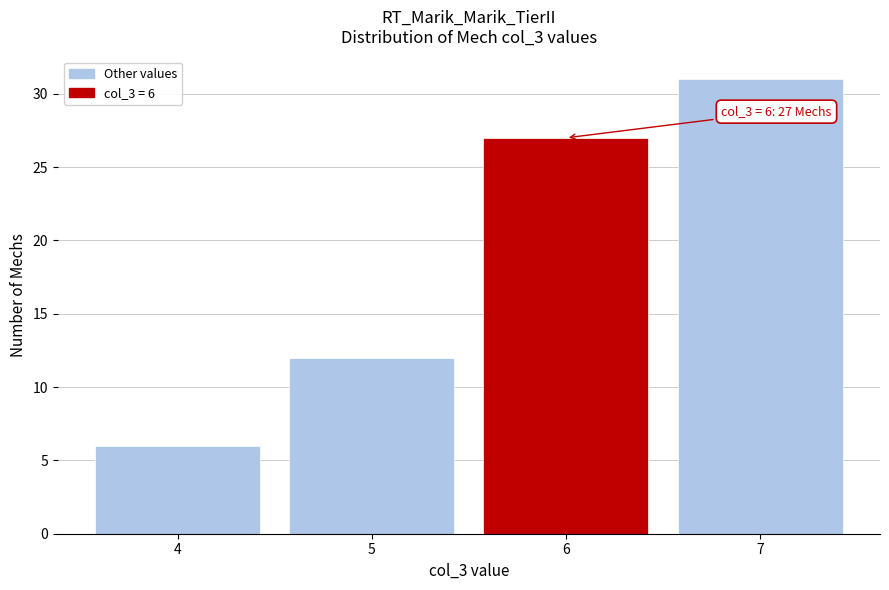

Over which range of the x-axis is the bar tallest?

6.5 to 7.5